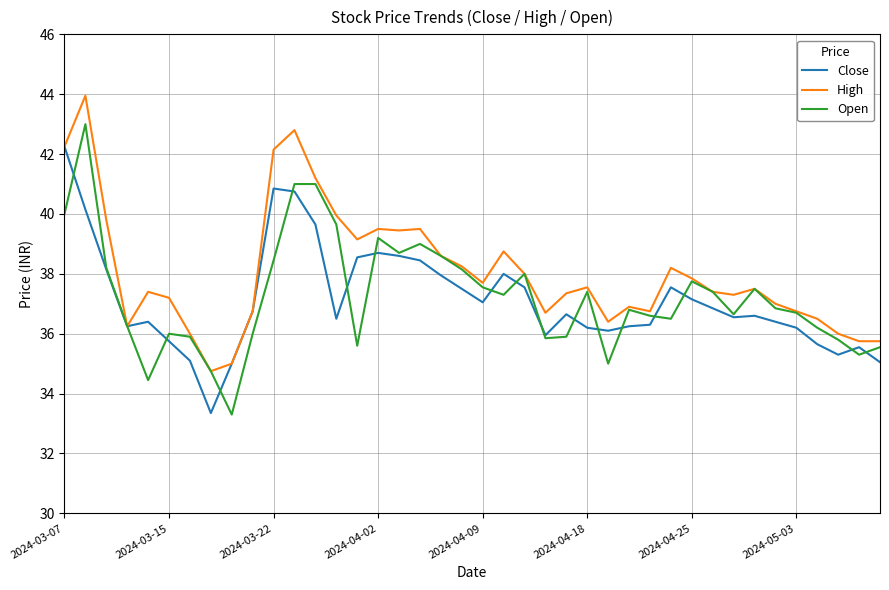

How many lines are shown in the chart?

3